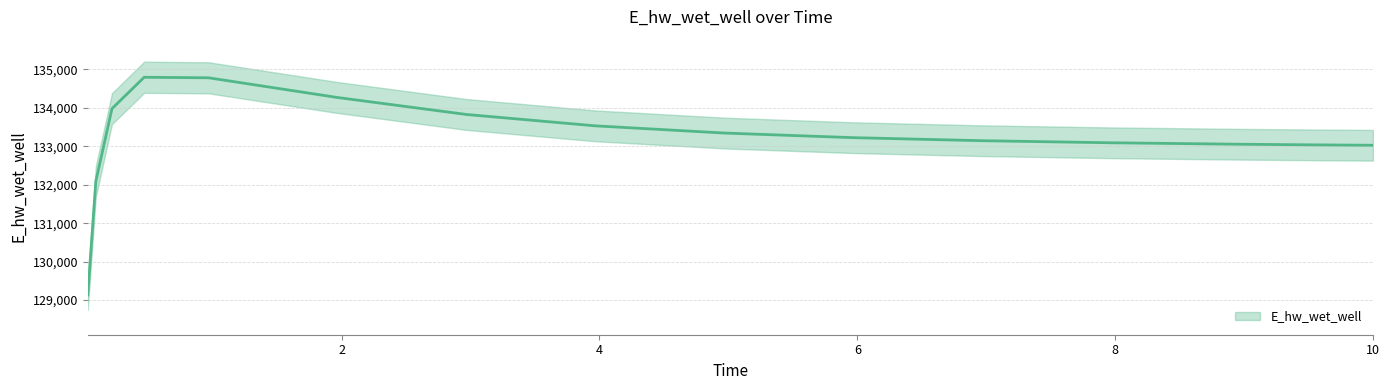

Which label corresponds to the smallest value in the chart?

0.03125